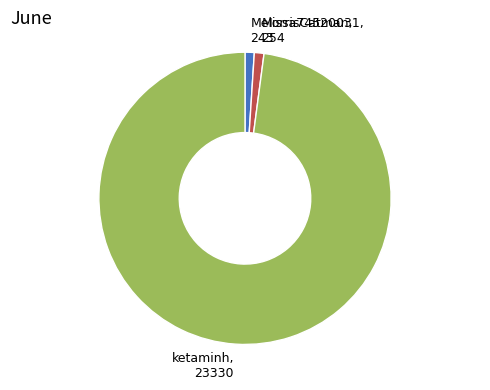

Is there any slice that represents more than half of the pie?

Yes